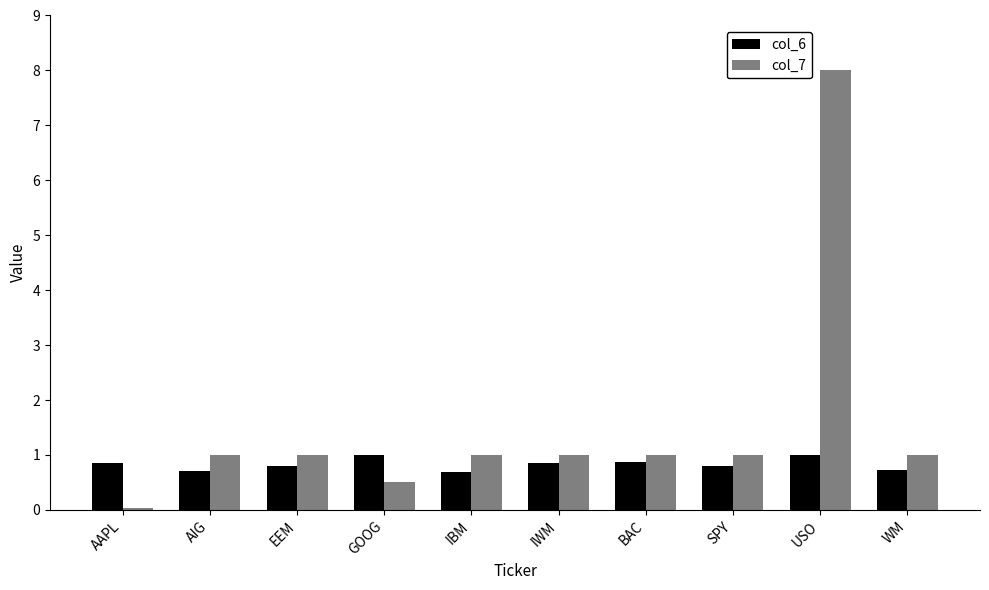

How many groups of bars are there?

10